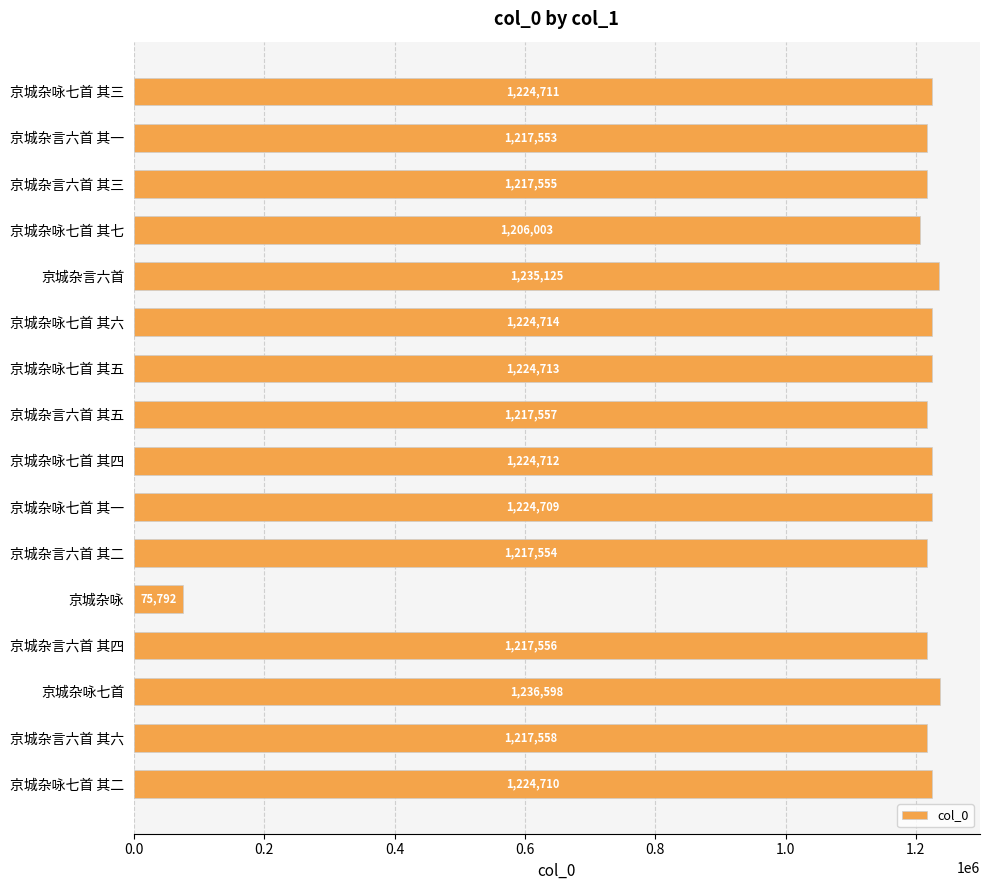

Which has a higher value, 京城杂咏七首 其三 or 京城杂咏七首 其六?

京城杂咏七首 其六